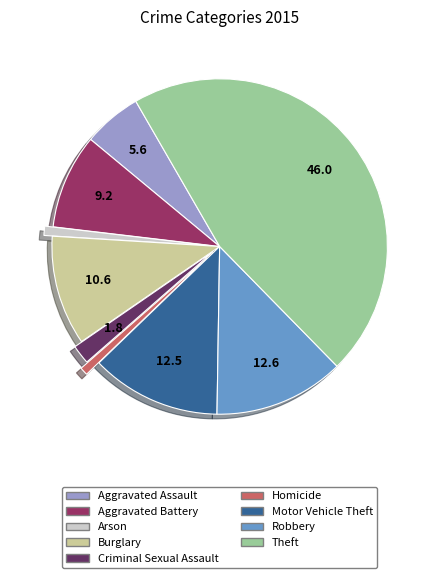

Is Motor Vehicle Theft the majority of the pie?

No